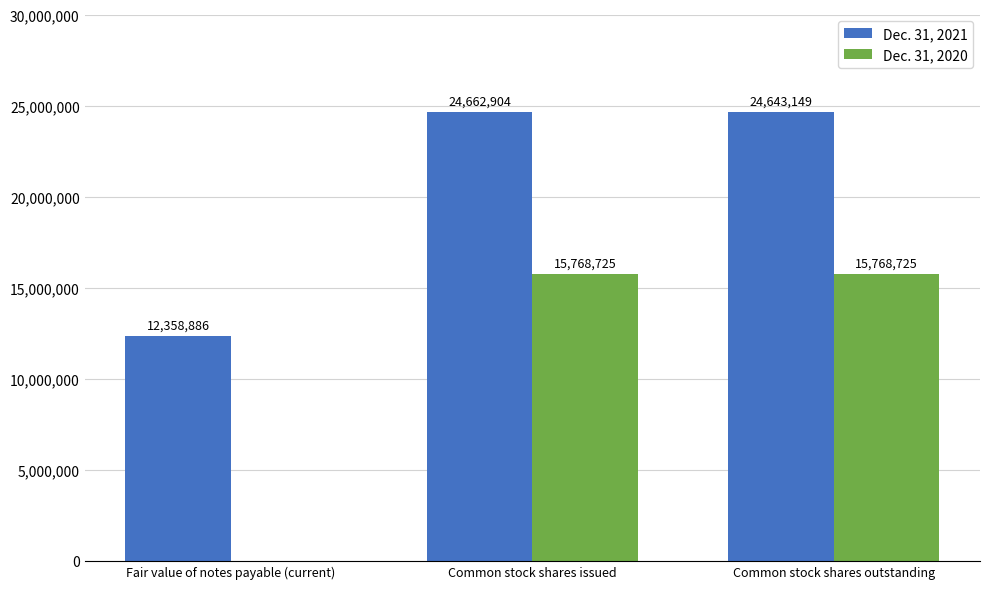

The Dec. 31, 2020 series shows 15768725 at Common stock shares issued. True or false?

True